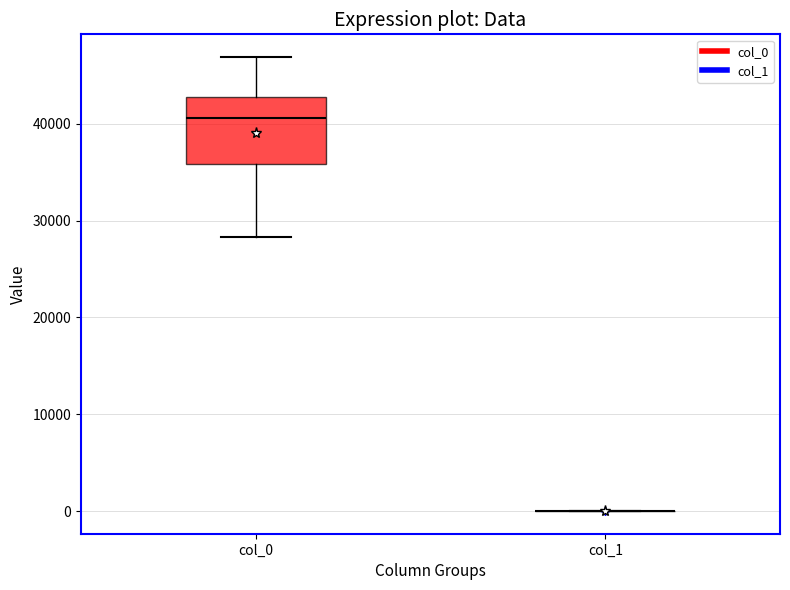

Reading left to right, read every box against the y-axis: the position of its median line, the range the box covers, and the ends of its whiskers. The values are not printed on the chart, so give them approximately, as read against the axis.

col_0: median 41000, box 36000 to 43000, whiskers 28000 to 47000
col_1: box collapsed to a line at 0, whiskers 0 to 0